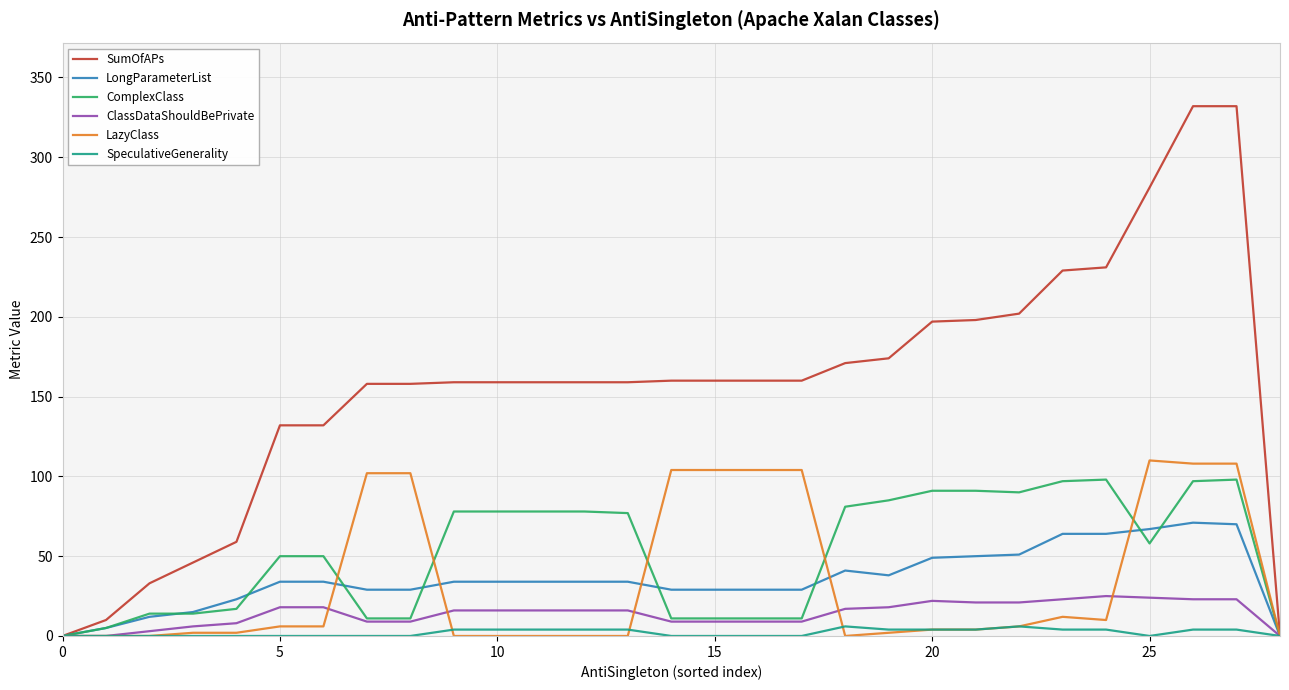

Which series has the largest total across all categories?

SumOfAPs